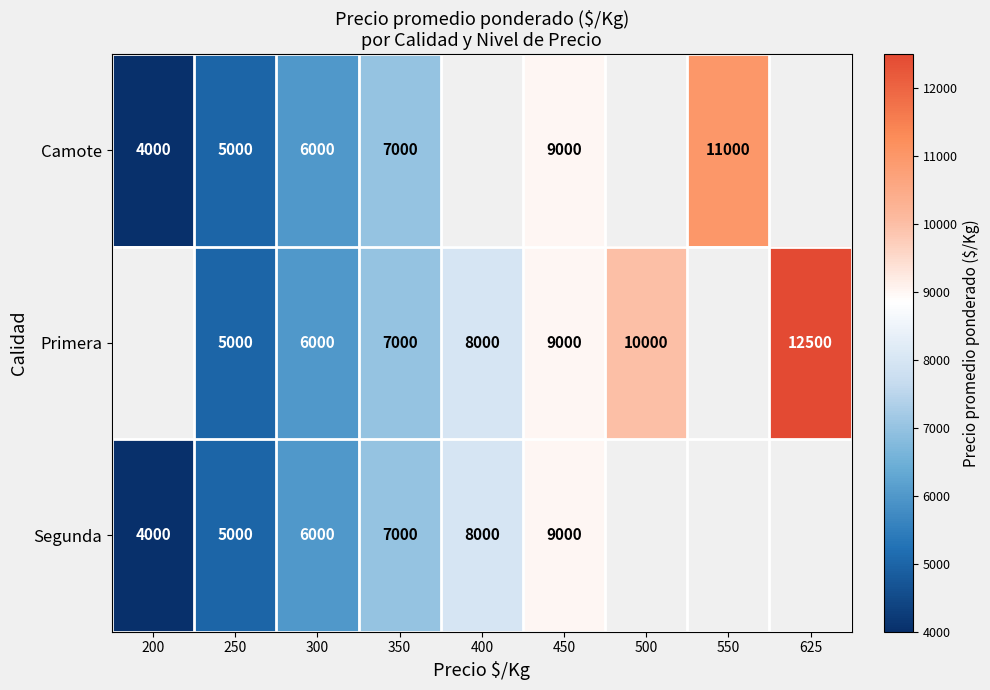

The value of Primera at 400 is 8000. True or false?

True